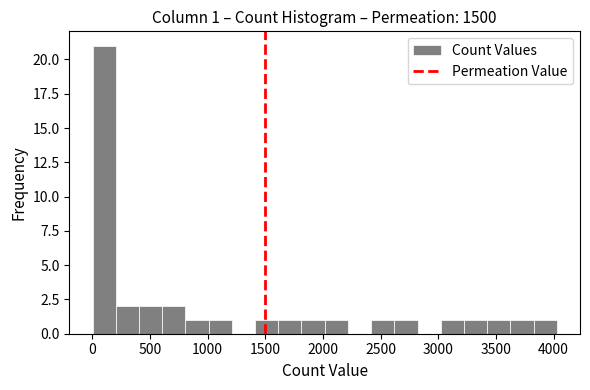

Over which range of the x-axis is the bar tallest?

0 to 200